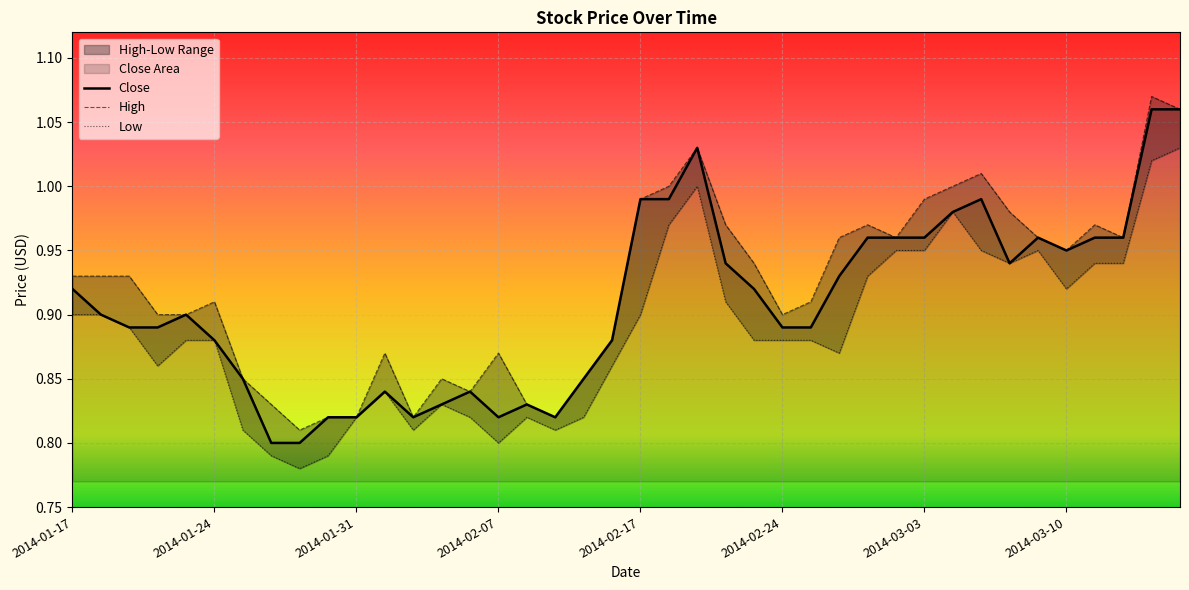

Rank the series by their maximum value, from lowest to highest.

Low, Close, High